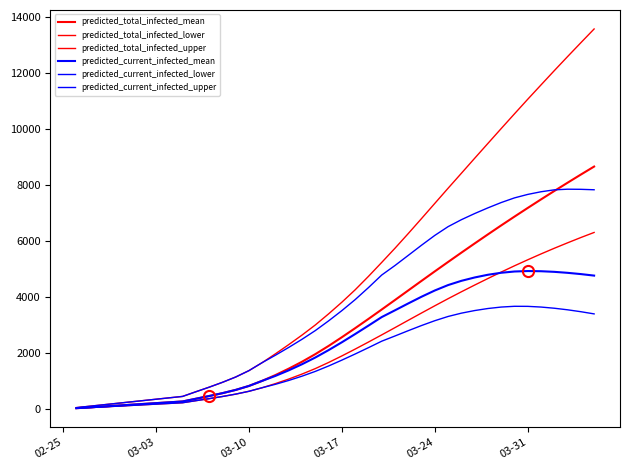

How many lines are shown in the chart?

6